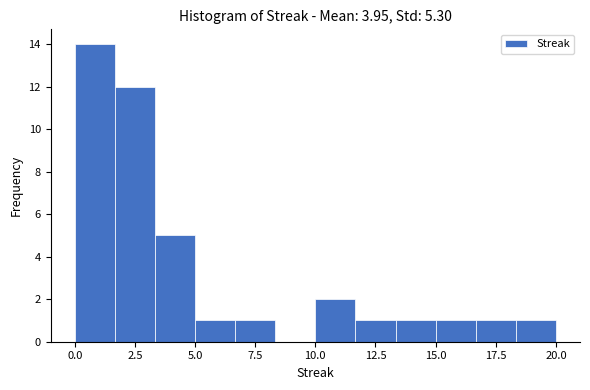

Around what value on the x-axis is the tallest bar? Give the approximate position of its centre, as read against the axis.

1.0